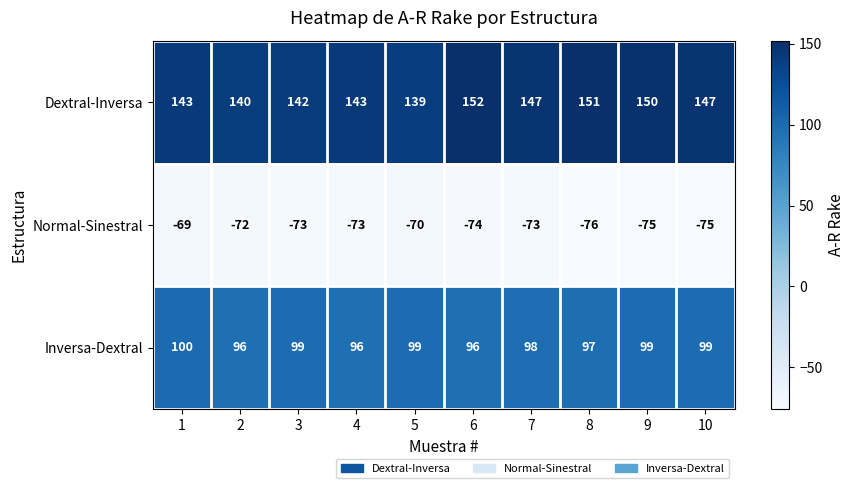

What is the spread (max minus min) of values at 1?

212